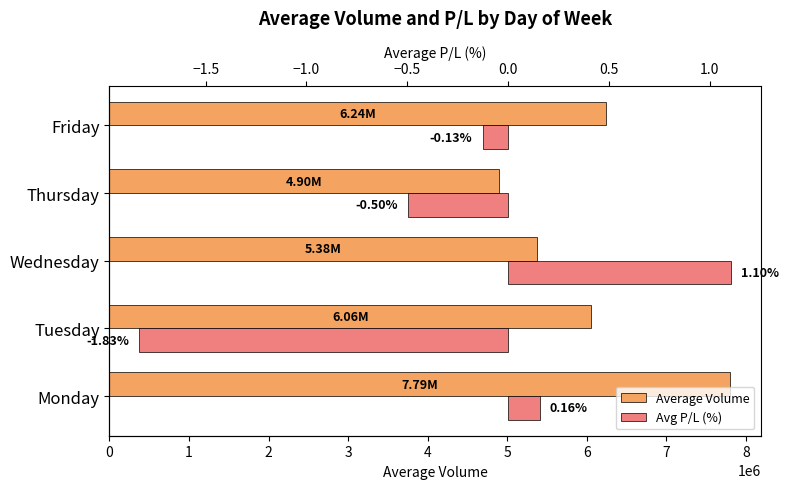

True or false: Avg P/L (%) has a value of -0.5 at Thursday.

True